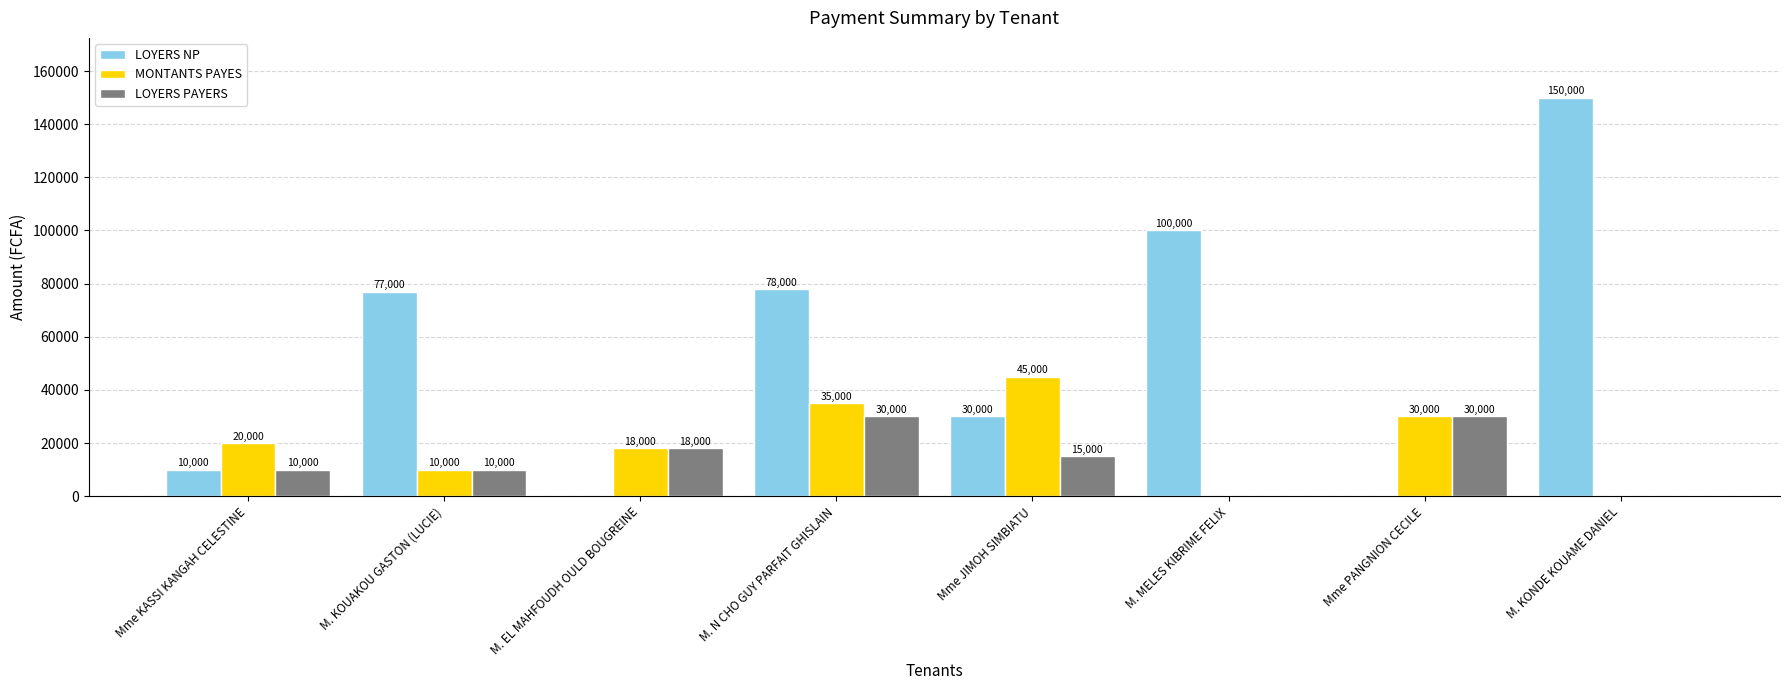

What is the maximum value for MONTANTS PAYES?

45000